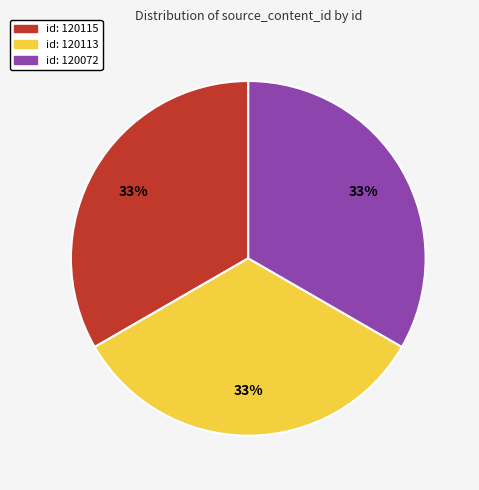

Does any single category account for the majority?

No